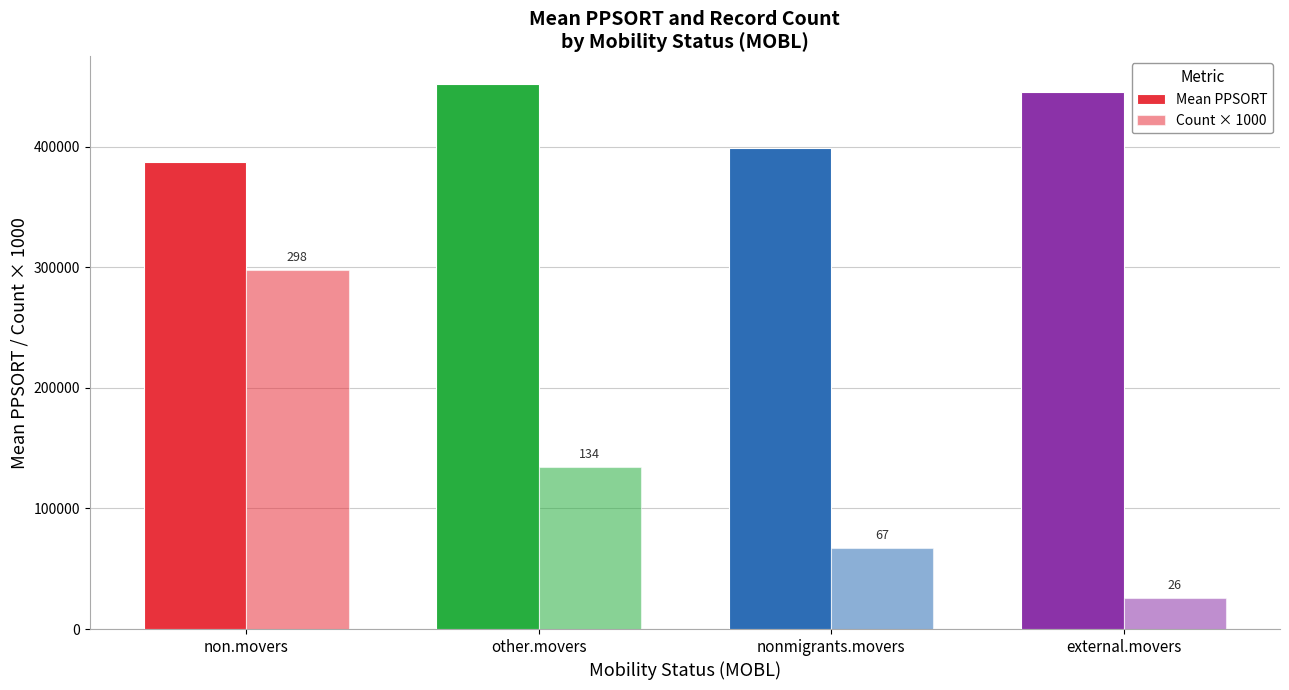

How many bars are there in total?

8